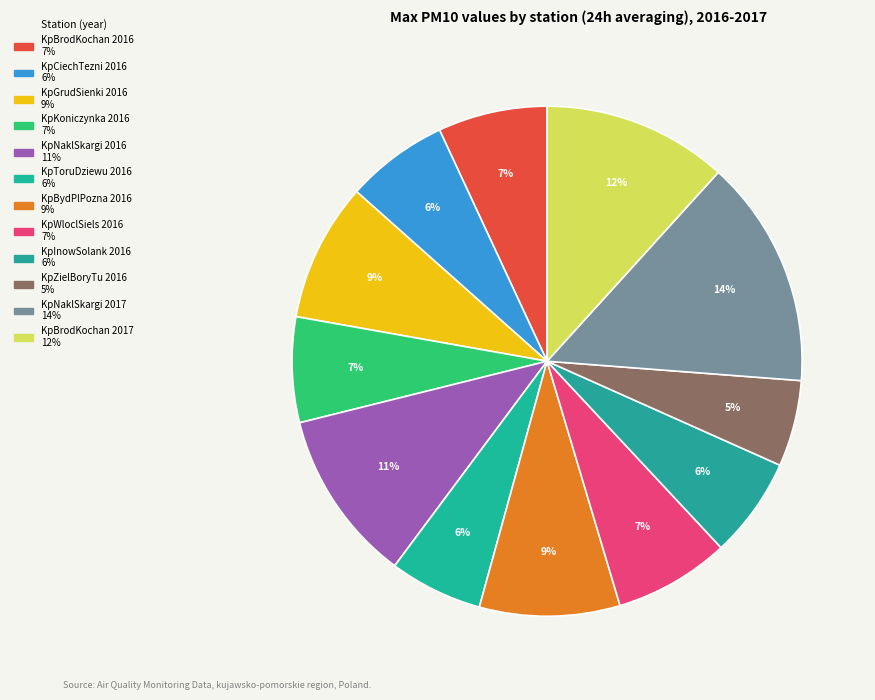

Count the number of slices in the pie.

12